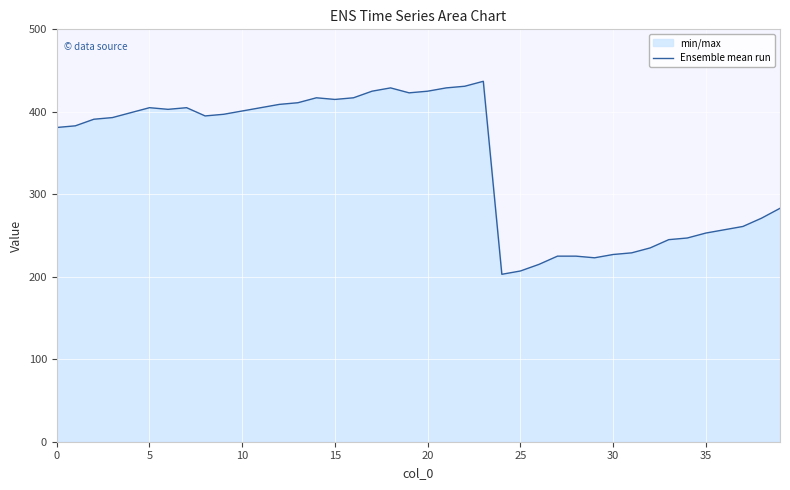

What is the maximum value shown in the chart?

437